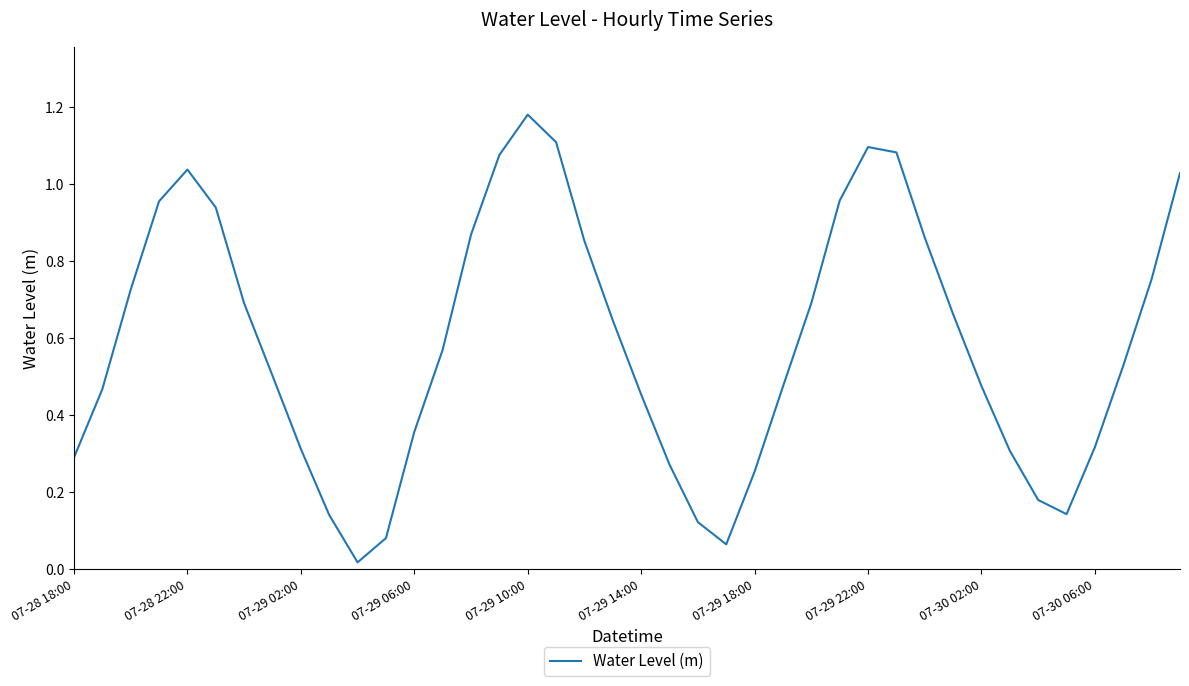

At which category does the chart reach its peak across all series?

07-29 10:00